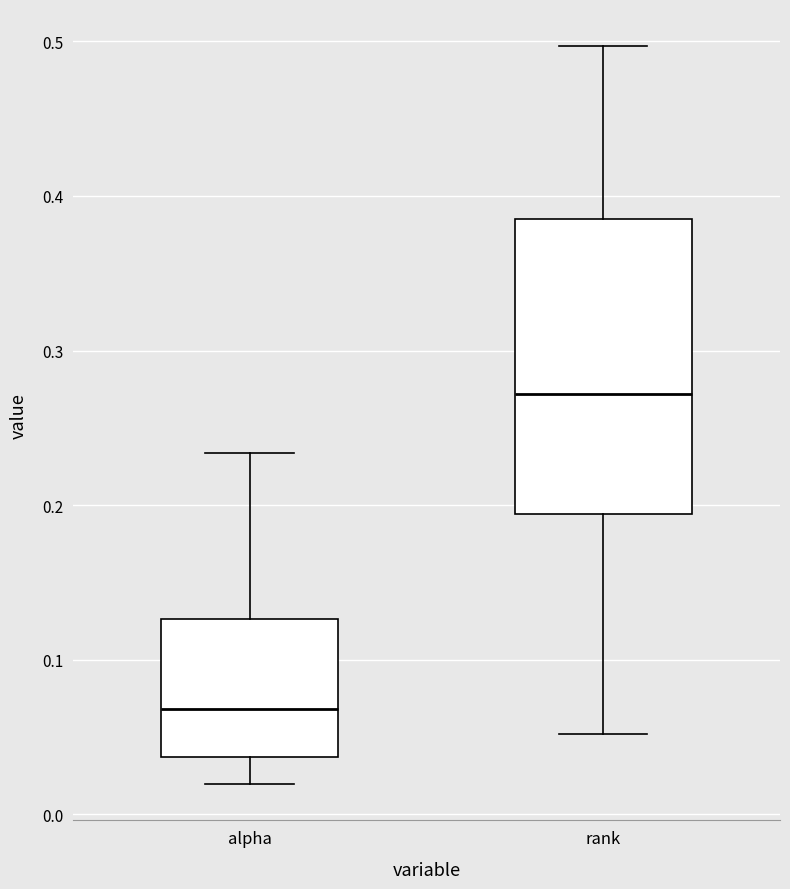

Reading left to right, read every box against the y-axis: the position of its median line, the range the box covers, and the ends of its whiskers. The values are not printed on the chart, so give them approximately, as read against the axis.

alpha: median 0.07, box 0.04 to 0.13, whiskers 0.02 to 0.23
rank: median 0.27, box 0.19 to 0.39, whiskers 0.05 to 0.50